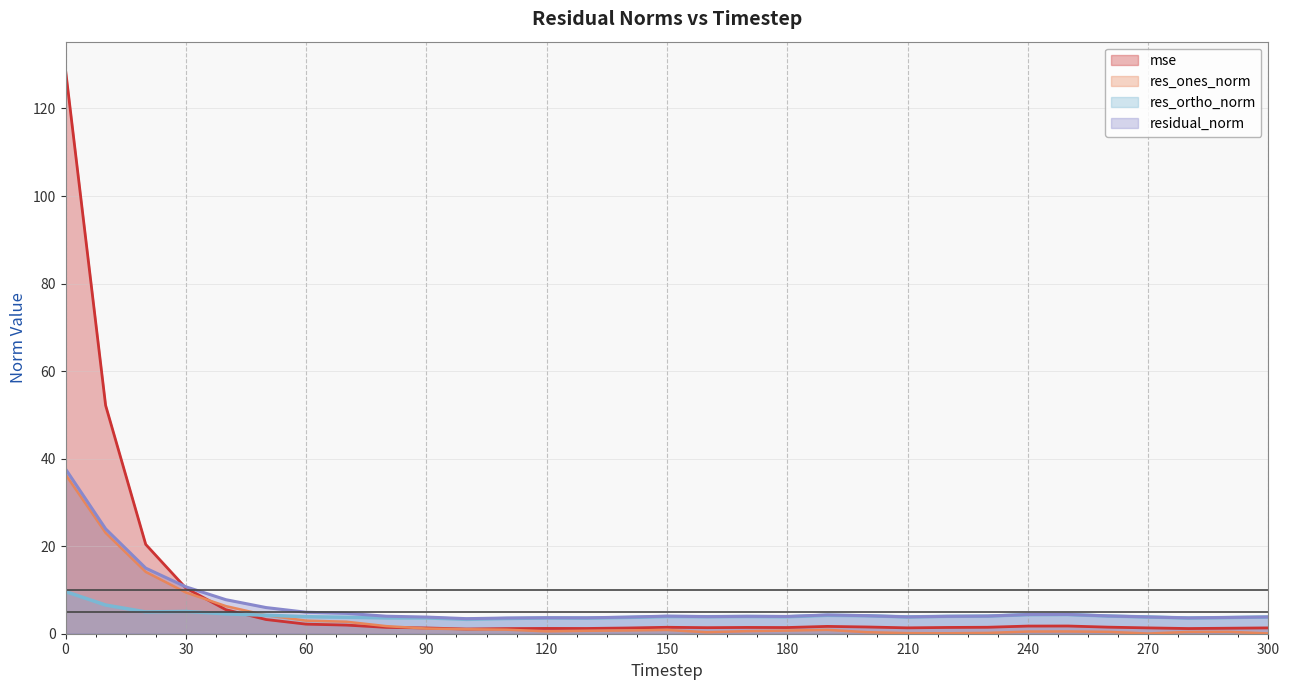

Reading left to right, list all the values displayed in this chart.

mse: 0=128.8	10=52.2	20=20.4	30=10.4	40=5.5	50=3.2	60=2.2	70=2.0	80=1.5	90=1.3	100=1.1	110=1.2	120=1.2	130=1.2	140=1.3	150=1.5	160=1.4	170=1.4	180=1.4	190=1.7	200=1.5	210=1.3	220=1.4	230=1.5	240=1.7	250=1.8	260=1.5	270=1.3	280=1.2	290=1.3	300=1.3
res_ones_norm: 0=36.4	10=23.0	20=14.1	30=9.4	40=6.3	50=4.2	60=3.0	70=2.7	80=1.7	90=1.2	100=1.0	110=0.9	120=0.5	130=0.7	140=0.7	150=0.9	160=0.3	170=0.6	180=0.7	190=0.9	200=0.3	210=0.1	220=0.1	230=0.2	240=0.5	250=0.5	260=0.4	270=0.0	280=0.4	290=0.4	300=0.1
res_ortho_norm: 0=9.6	10=6.6	20=5.0	30=5.1	40=4.5	50=4.2	60=3.9	70=3.8	80=3.6	90=3.6	100=3.3	110=3.5	120=3.6	130=3.6	140=3.7	150=3.9	160=3.9	170=3.9	180=3.9	190=4.2	200=4.1	210=3.8	220=4.0	230=4.0	240=4.4	250=4.4	260=4.0	270=3.8	280=3.6	290=3.7	300=3.8
residual_norm: 0=37.6	10=24.0	20=15.0	30=10.7	40=7.8	50=6.0	60=4.9	70=4.7	80=4.0	90=3.8	100=3.4	110=3.6	120=3.6	130=3.6	140=3.8	150=4.0	160=3.9	170=4.0	180=3.9	190=4.3	200=4.1	210=3.8	220=4.0	230=4.0	240=4.4	250=4.4	260=4.1	270=3.8	280=3.6	290=3.7	300=3.8